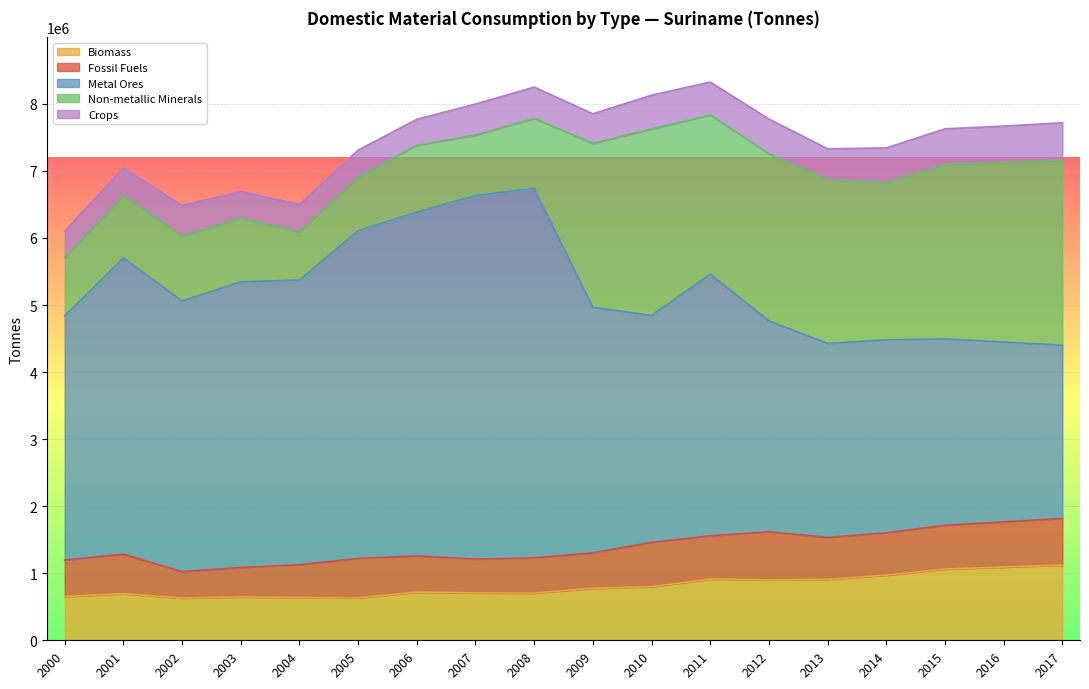

How many categories are shown in the chart?

18